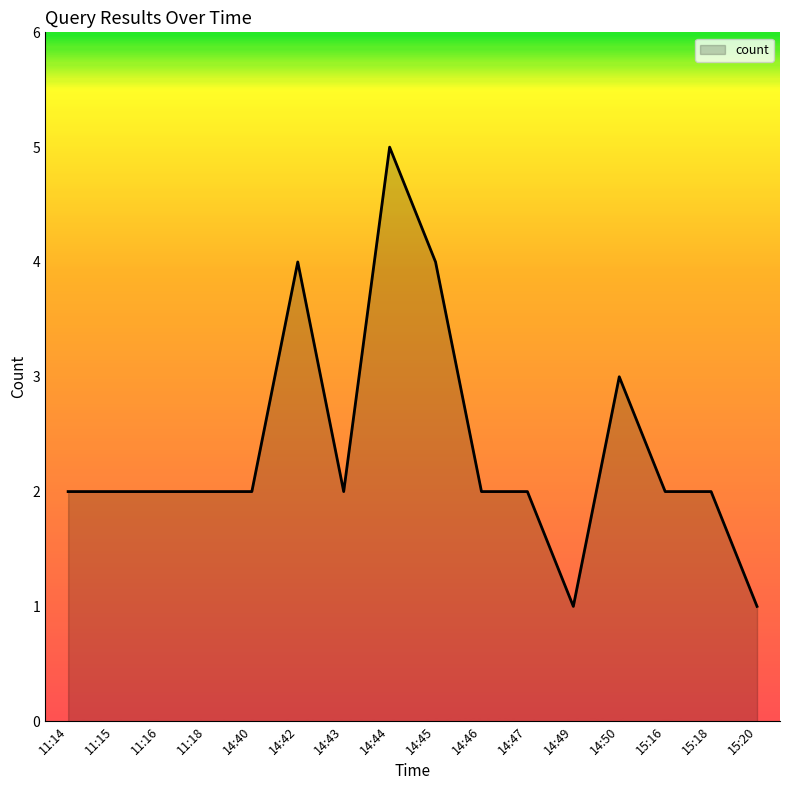

What position from the right is 14:45?

8